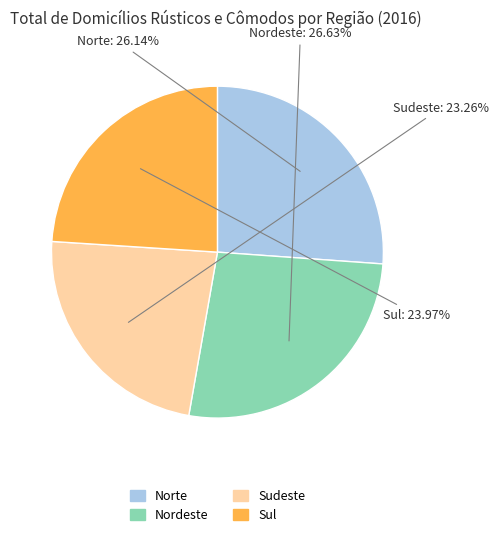

Does any single category account for the majority?

No